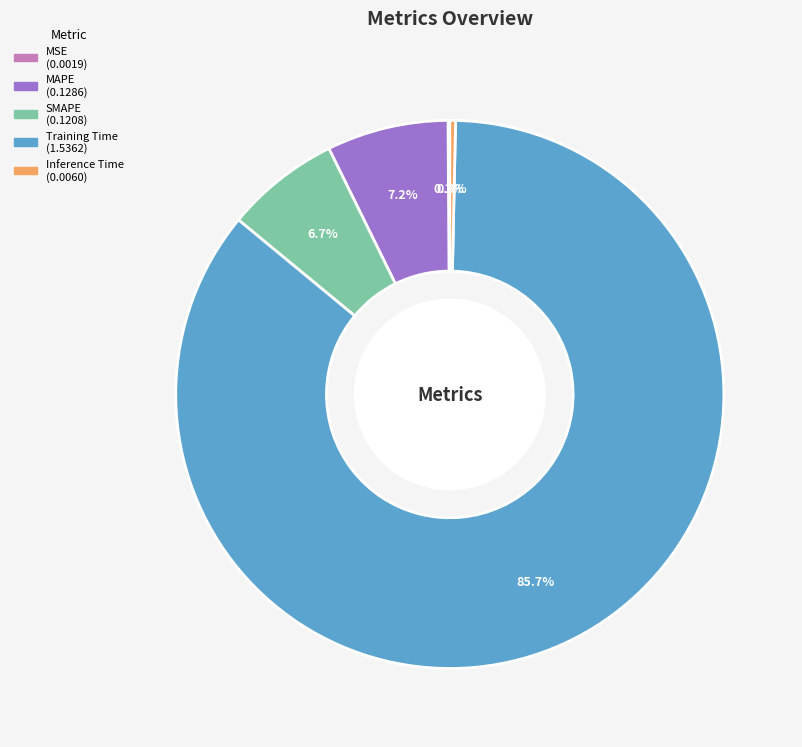

Is it true that SMAPE is 7% of the pie?

True